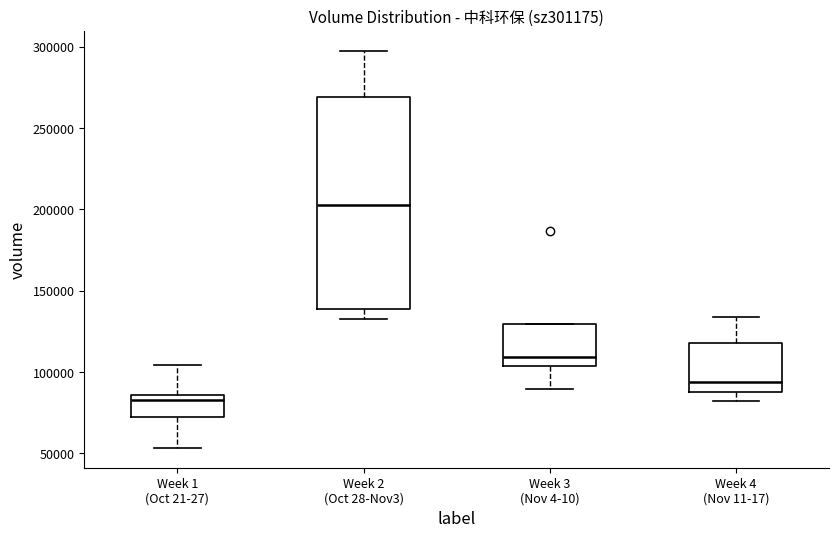

Where does the lower whisker of the box for Week 4 (Nov 11-17) end on the y-axis? The values are not printed on the chart, so give them approximately, as read against the axis.

80000